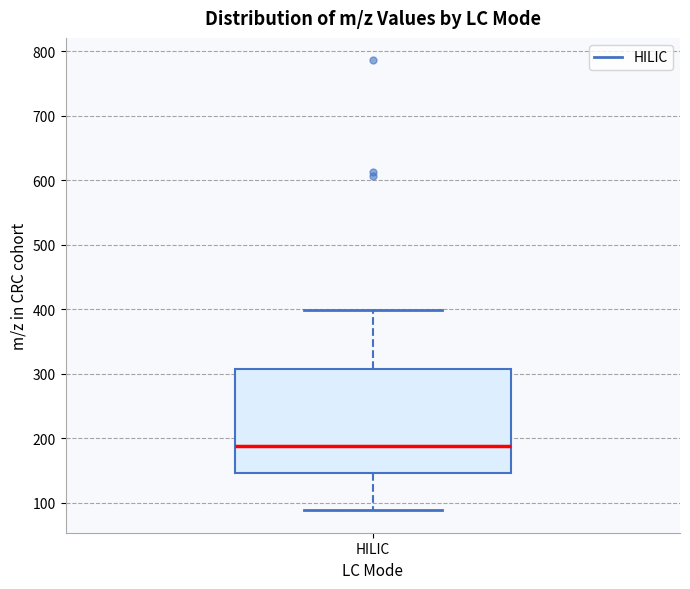

Read this box plot against the y-axis: the position of the median line, the range covered by the box, and the ends of both whiskers. The values are not printed on the chart, so give them approximately, as read against the axis.

median 190, box 150 to 310, whiskers 90 to 400